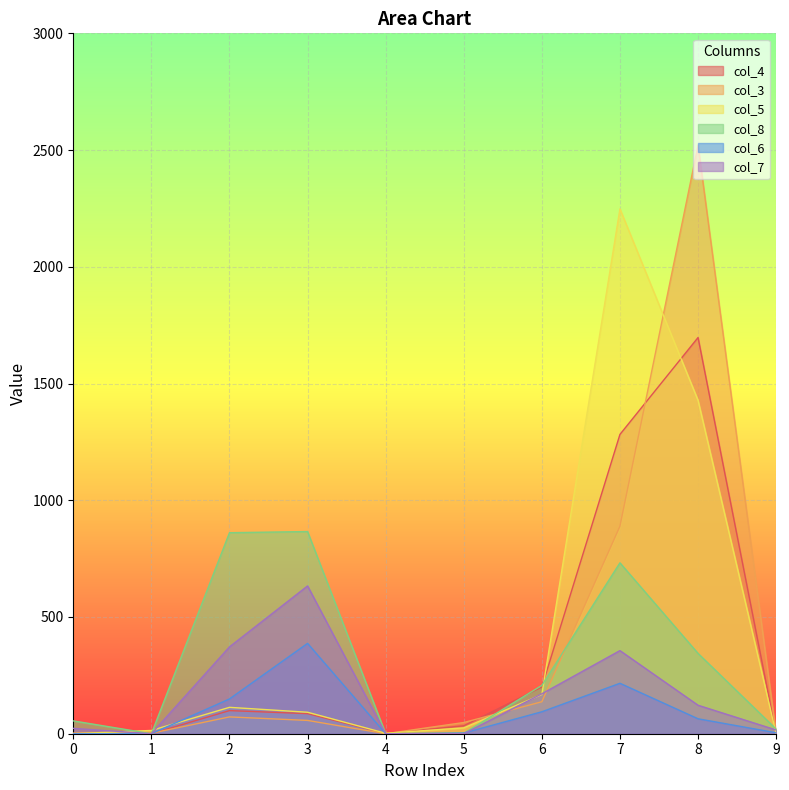

Which category has the lowest value in the col_7 series?

1